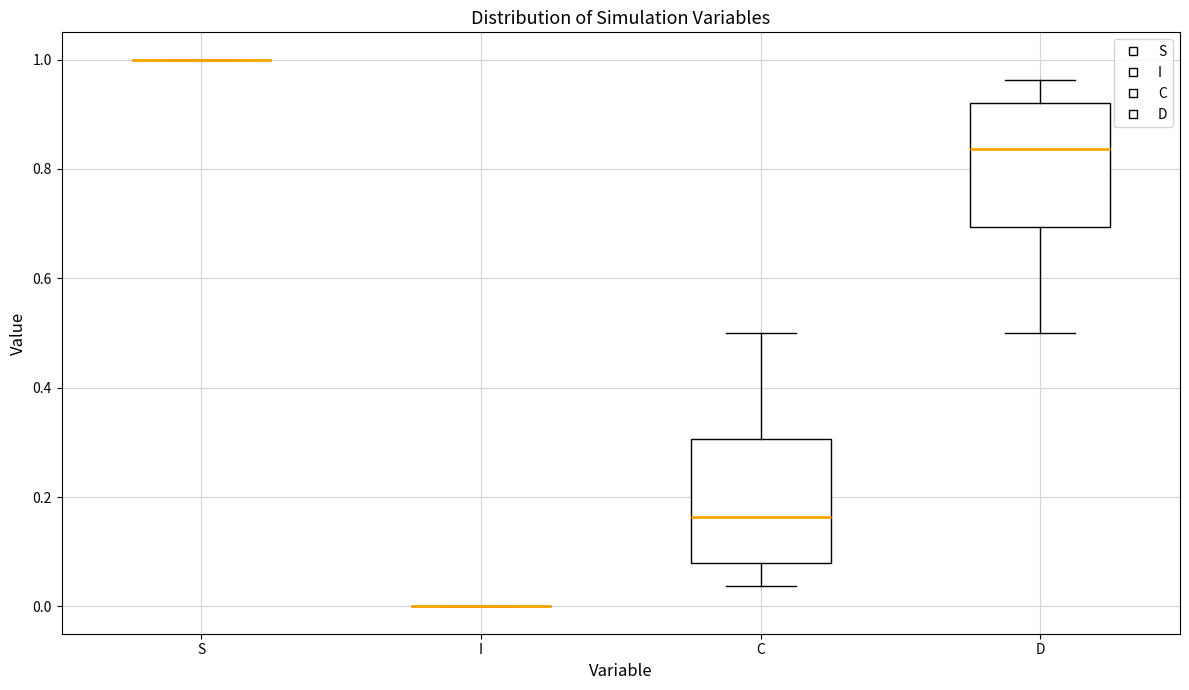

Reading left to right, read every box against the y-axis: the position of its median line, the range the box covers, and the ends of its whiskers. The values are not printed on the chart, so give them approximately, as read against the axis.

S: box collapsed to a line at 1.00, whiskers 1.00 to 1.00
I: box collapsed to a line at 0.00, whiskers 0.00 to 0.00
C: median 0.16, box 0.08 to 0.30, whiskers 0.04 to 0.50
D: median 0.84, box 0.70 to 0.92, whiskers 0.50 to 0.96